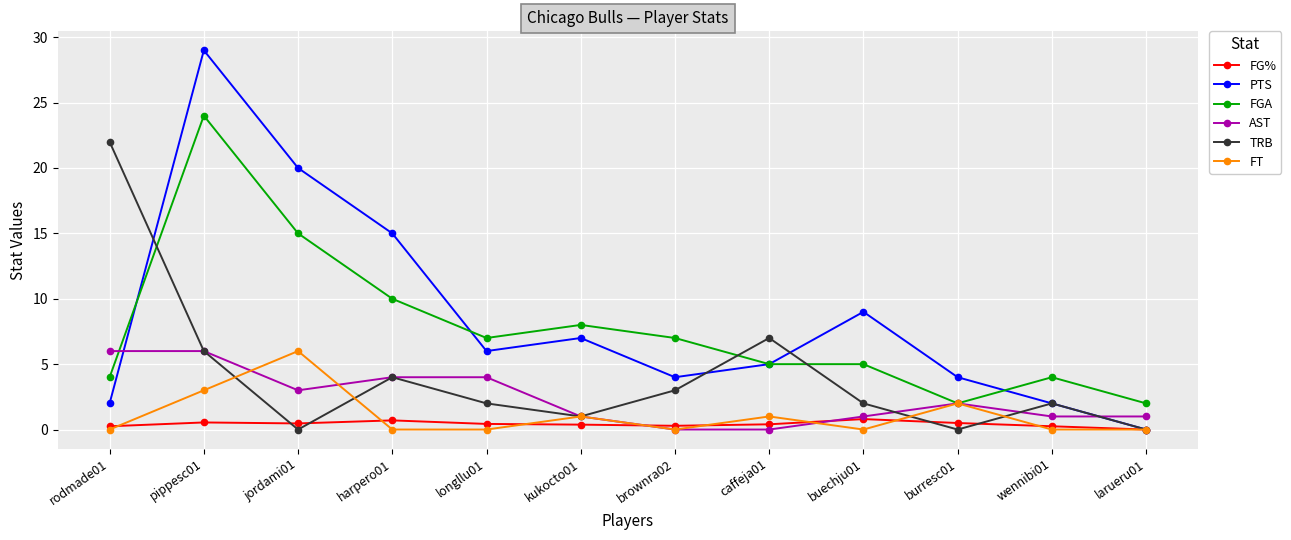

What is the value of the FG% point at the 4th from the left?

0.7